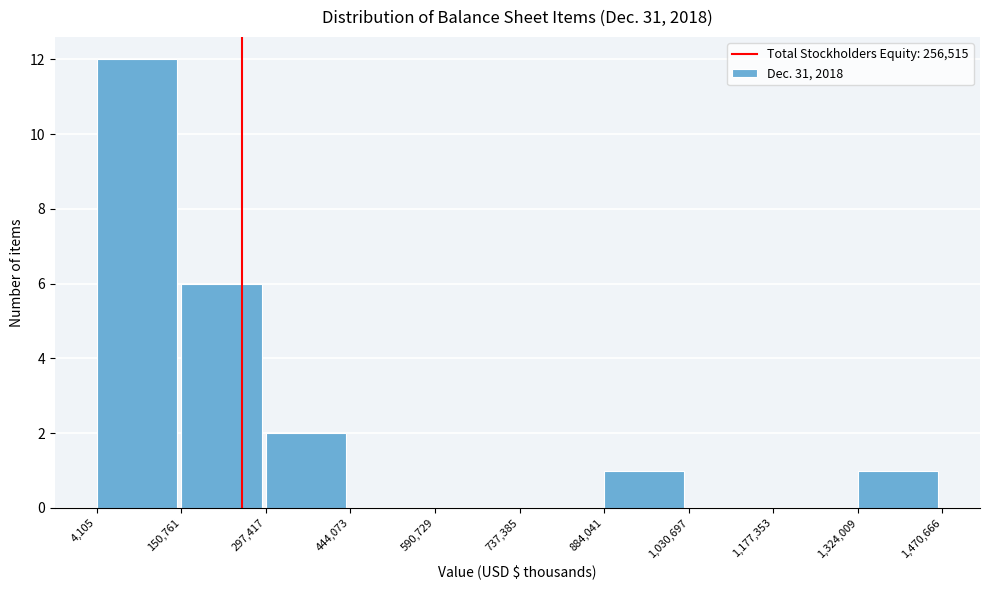

Reading left to right, transcribe this chart: for each bar, give the range it covers on the x-axis and its height. The values are not printed on the chart, so give them approximately, as read against the axis.

4,105 to 150,761: 12
150,761 to 297,417: 6
297,417 to 444,073: 2
444,073 to 590,729: 0
590,729 to 737,385: 0
737,385 to 884,041: 0
884,041 to 1,030,697: 1
1,030,697 to 1,177,353: 0
1,177,353 to 1,324,009: 0
1,324,009 to 1,470,666: 1